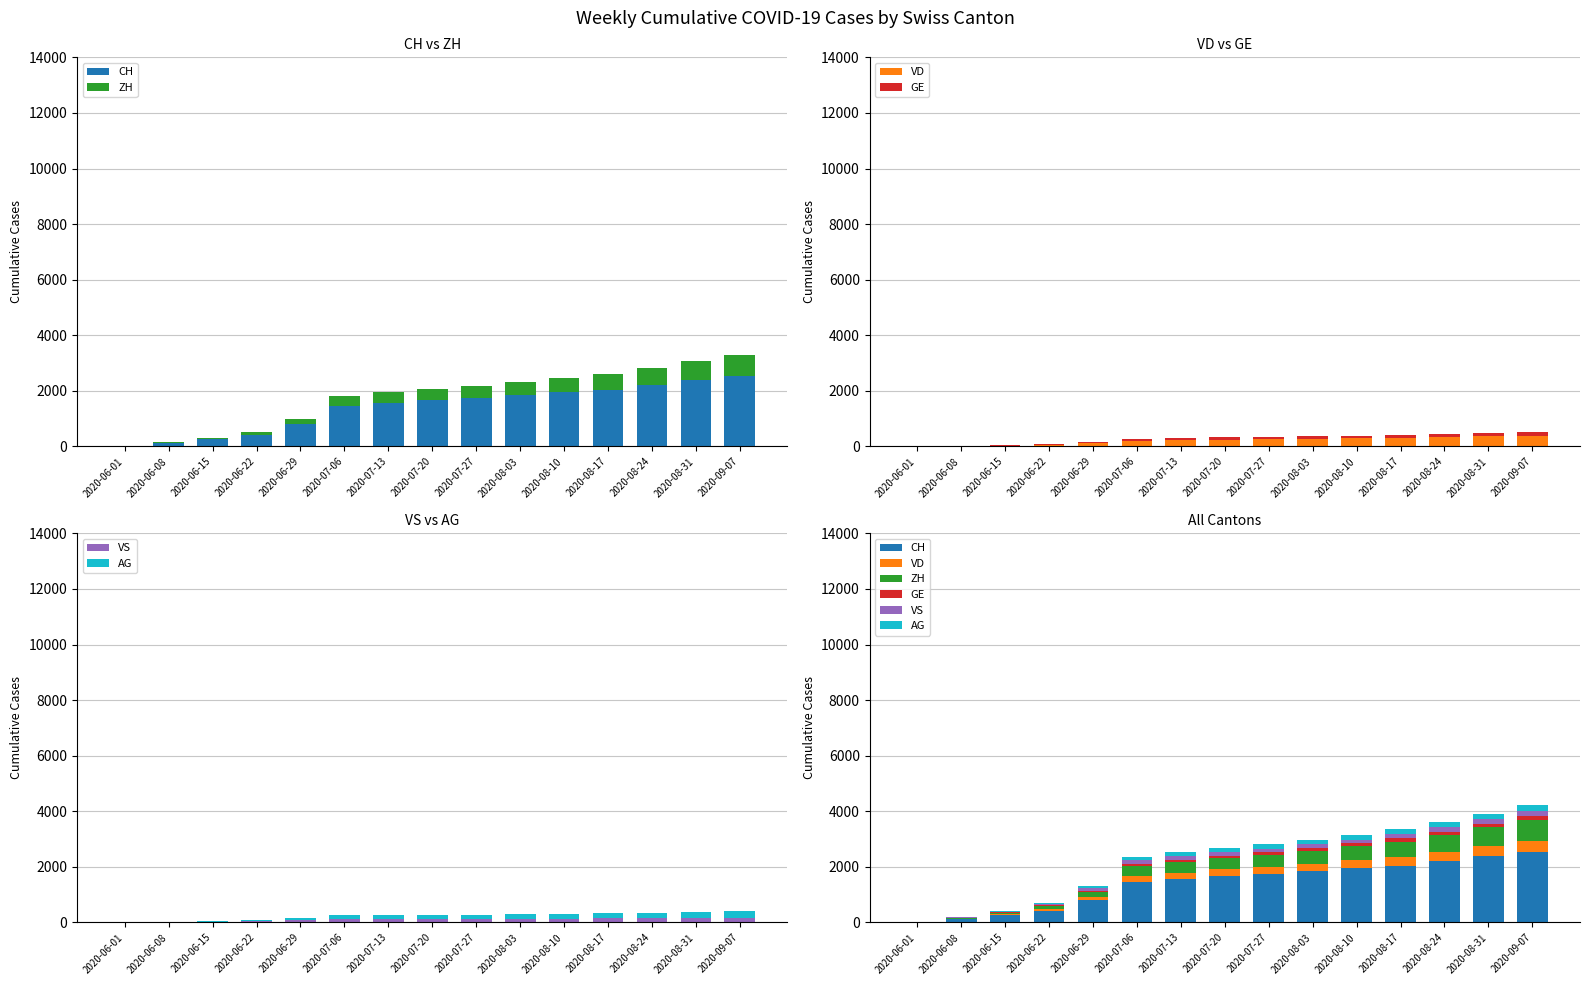

What is the label of the 5th bar from the right?

2020-08-10